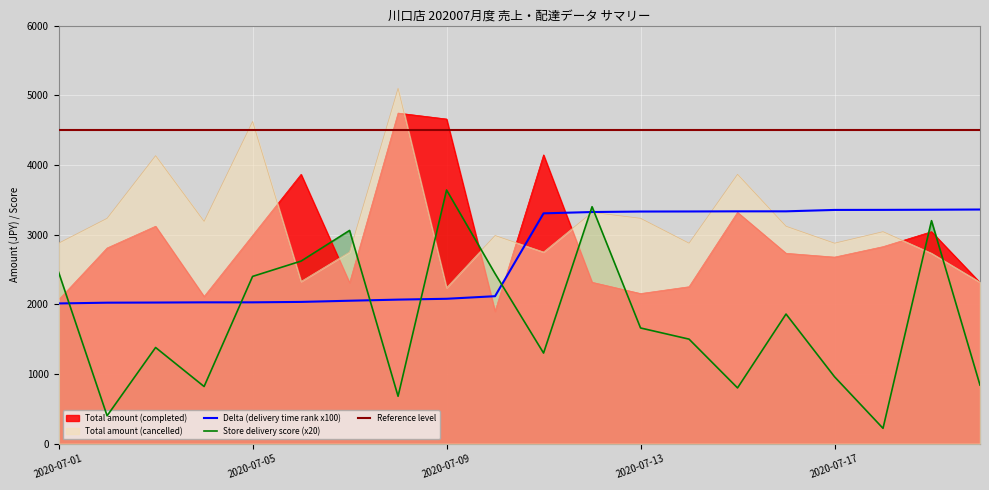

List the series in order of their peak value, highest first.

Total amount (cancelled), Total amount (completed), Store delivery score, Delta (delivery time rank)